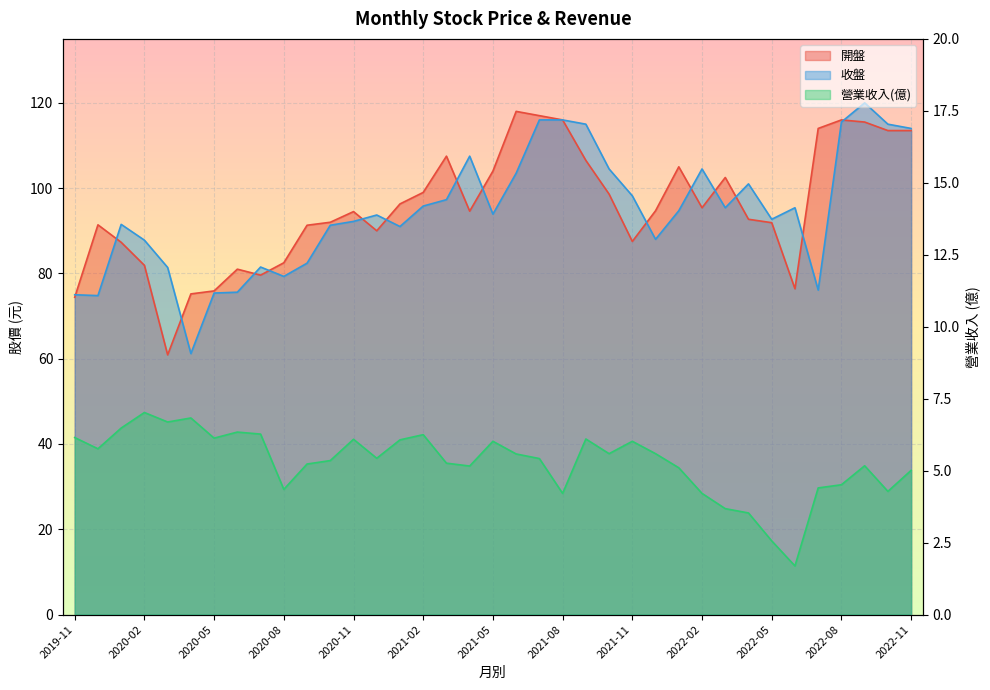

Is it true that 開盤 equals 164.3 at 2021-05?

False